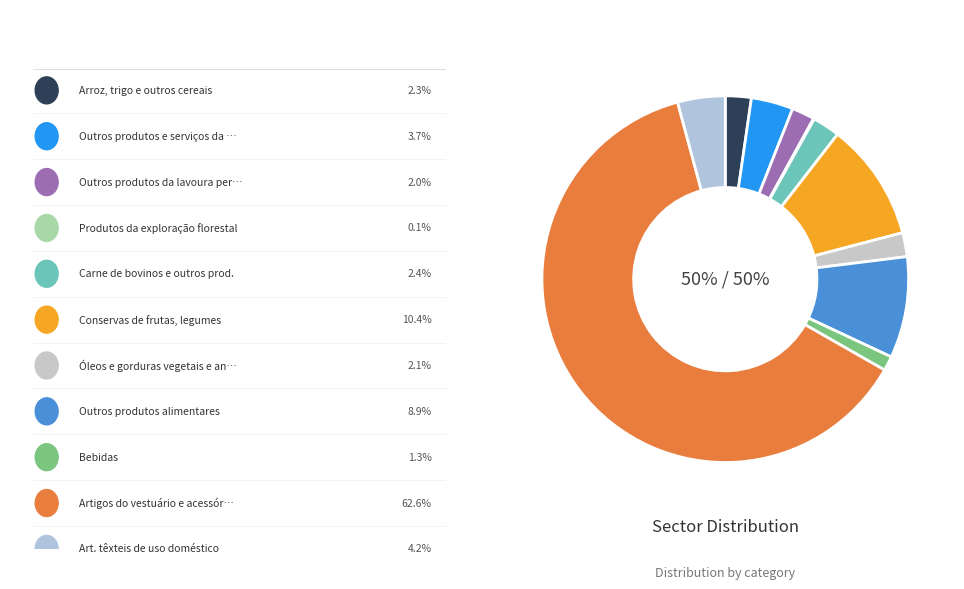

True or false: Outros produtos da lavoura permanente accounts for 7% of the total.

False